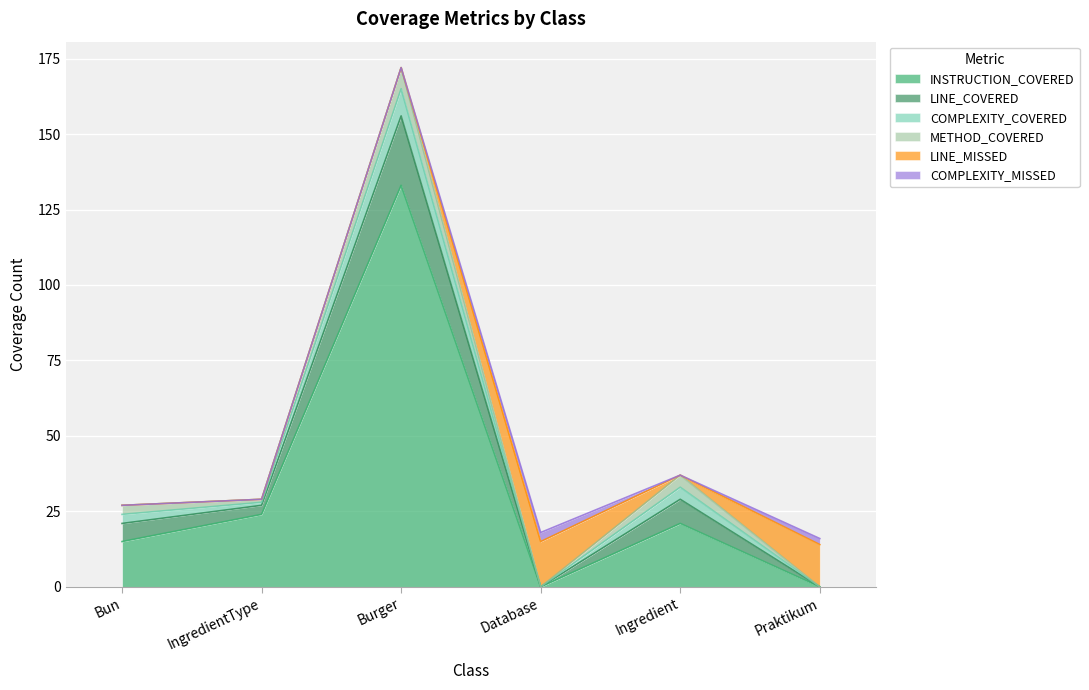

Is the value of COMPLEXITY_MISSED at Database greater than the value of INSTRUCTION_COVERED at Database?

Yes